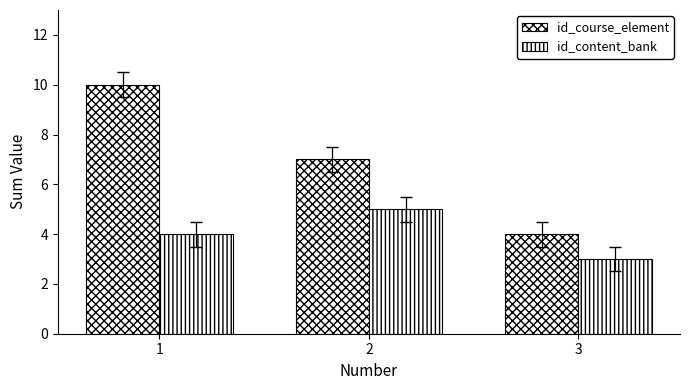

True or false: id_course_element has a value of 14 at 1.

False